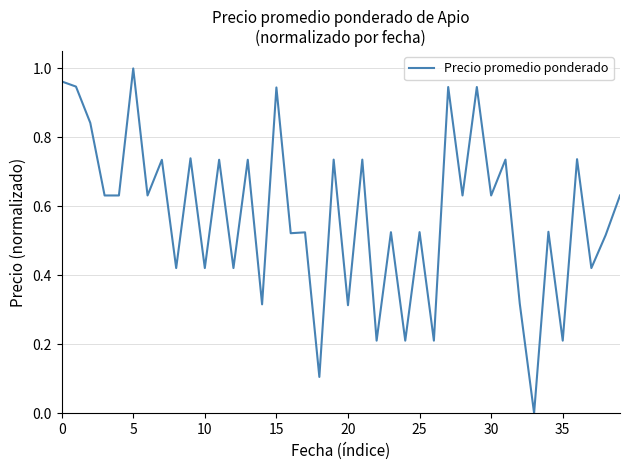

Is it true that the value at 20 is 0.1?

False